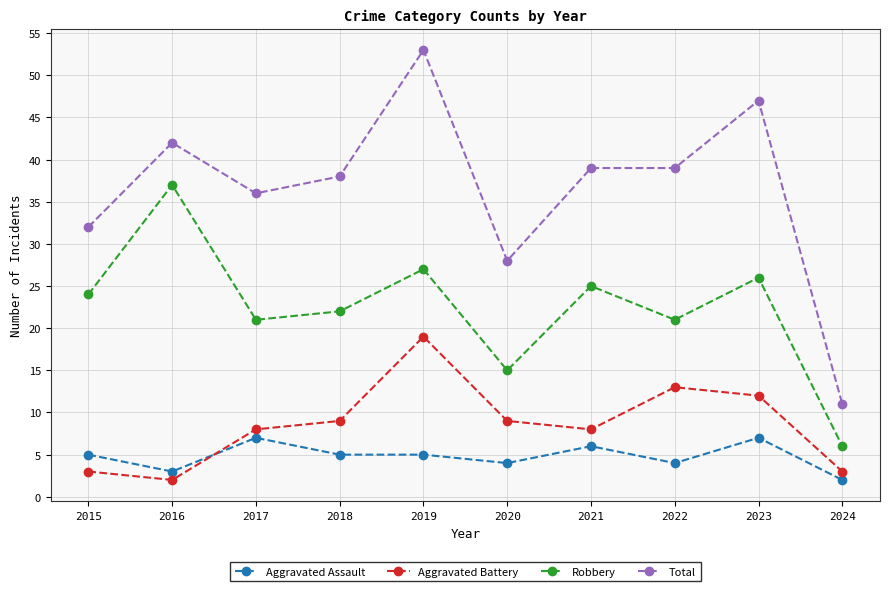

What is the value of the Aggravated Assault point at the 10th from the left?

2